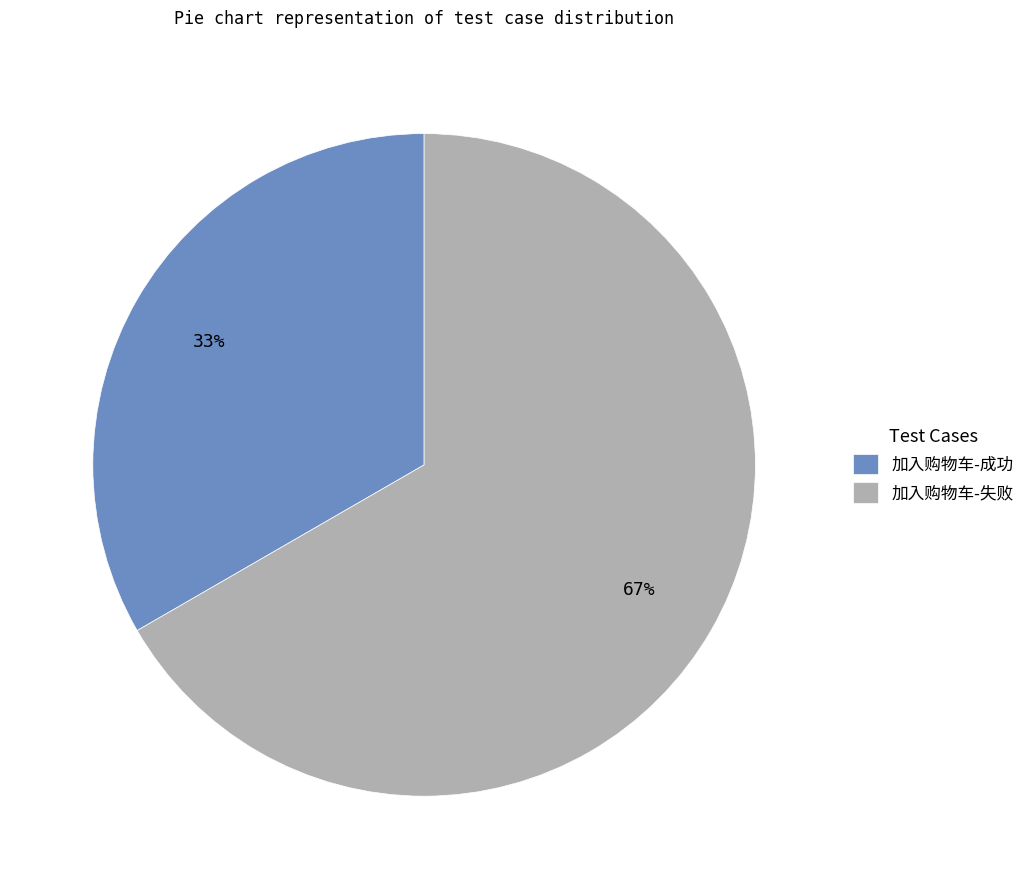

Which category has the smallest portion of the pie?

加入购物车-成功